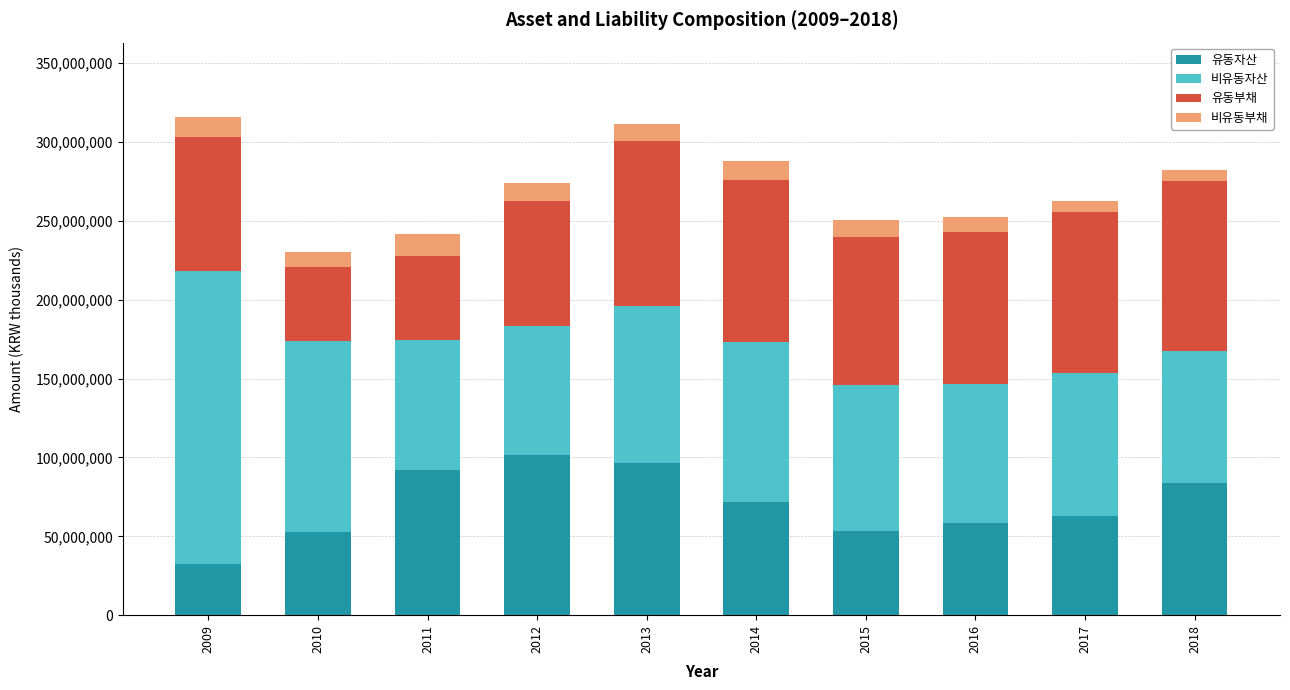

What is the difference between the maximum and second lowest values in the 유동자산 series?

48638154